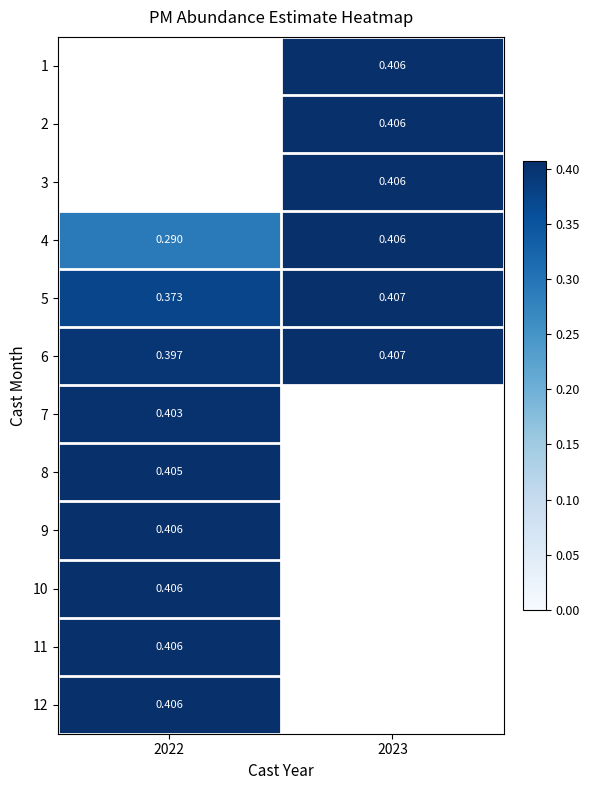

Is the value of 9 at 2022 greater than the value of 4 at 2022?

Yes